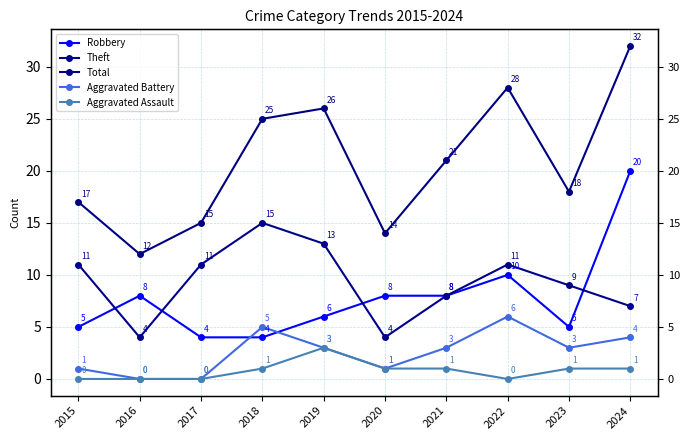

What is the sum of the Total values at 2020 and 2016?

26